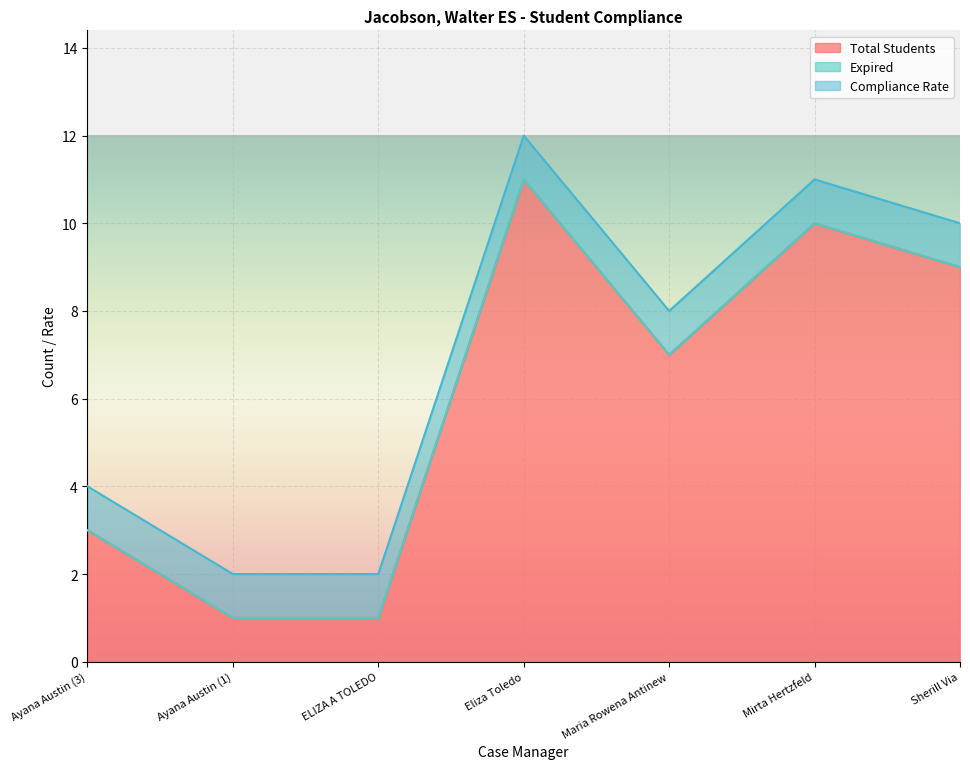

True or false: Compliance Rate and Expired intersect in this chart.

False